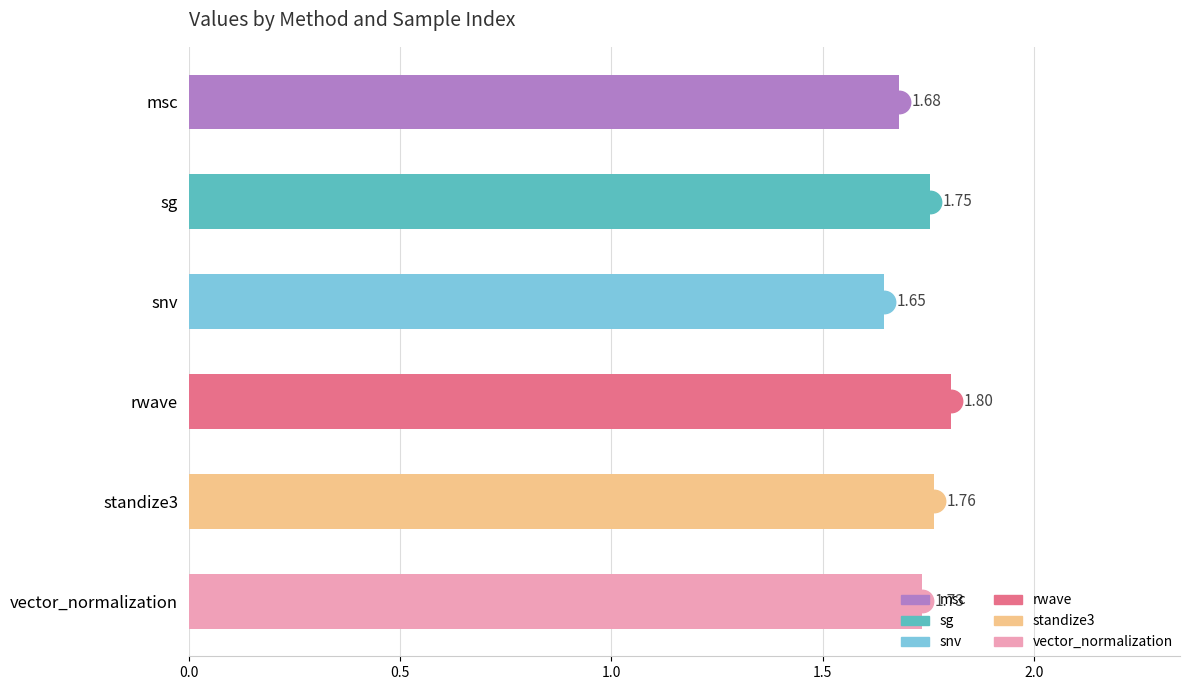

Between snv and rwave, which is larger?

rwave